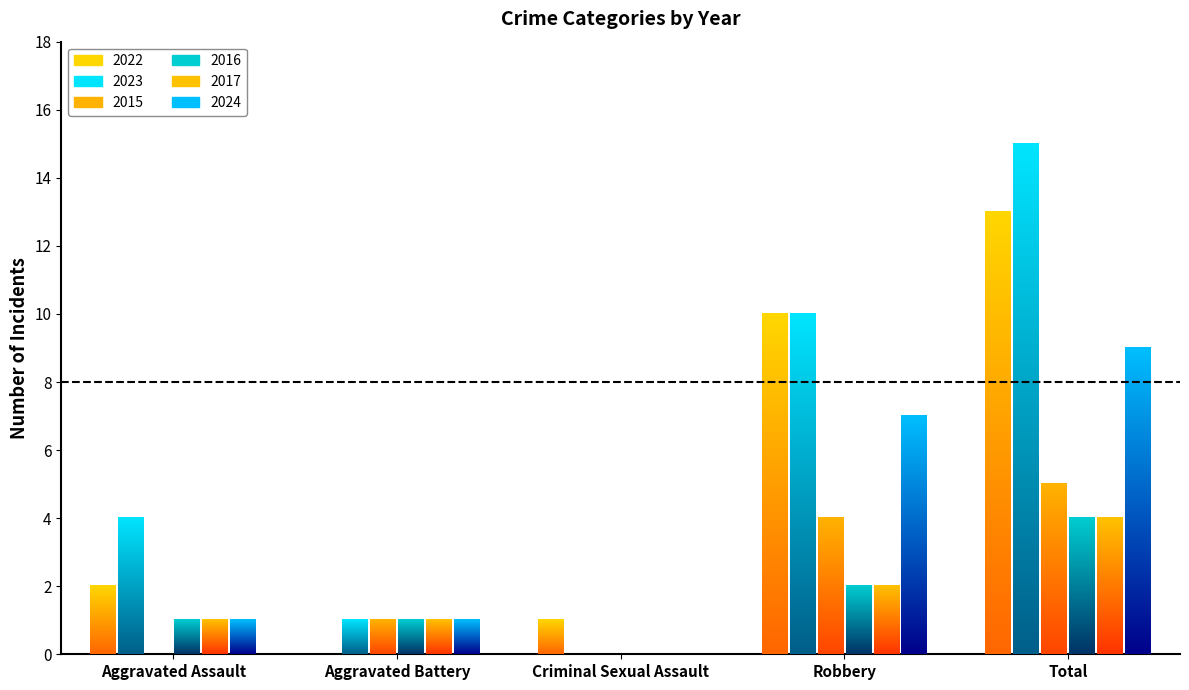

Count the number of data series in this chart.

6